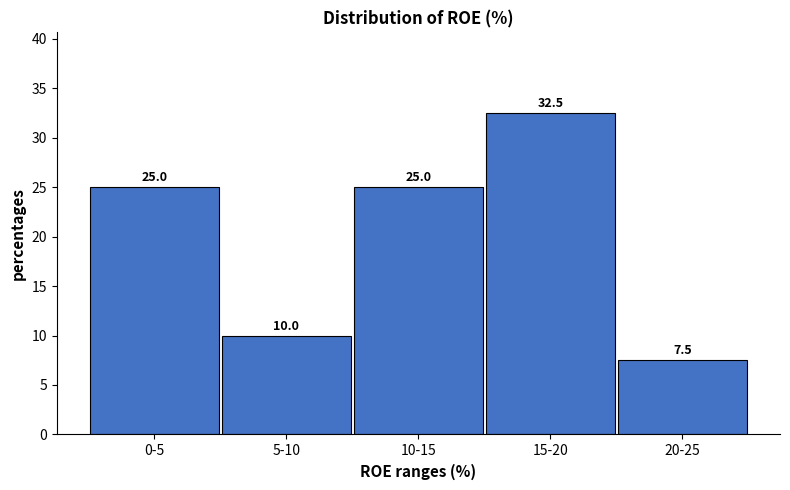

Reading left to right, what are all the values shown in this chart?

25.0	10.0	25.0	32.5	7.5